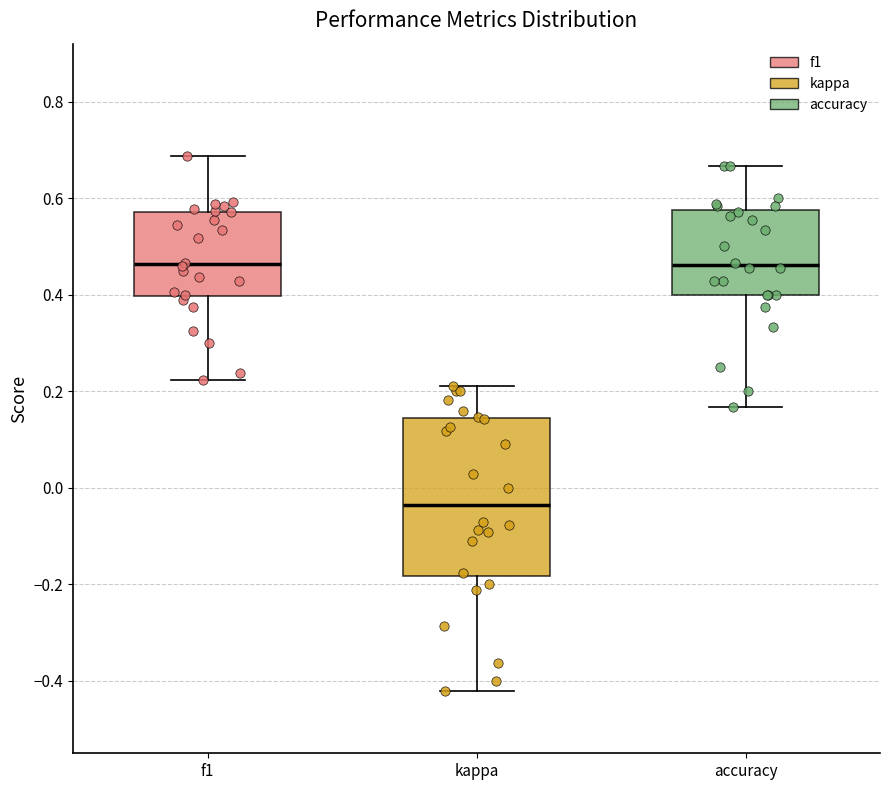

Where does the upper whisker of the box for accuracy end on the y-axis? The values are not printed on the chart, so give them approximately, as read against the axis.

0.66